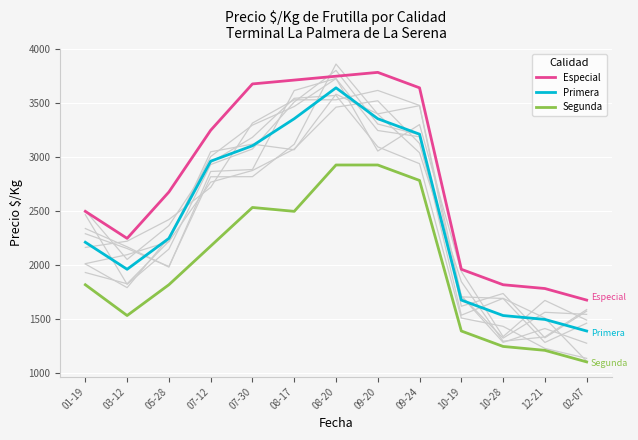

Which category has the lowest value in the Especial series?

02-07